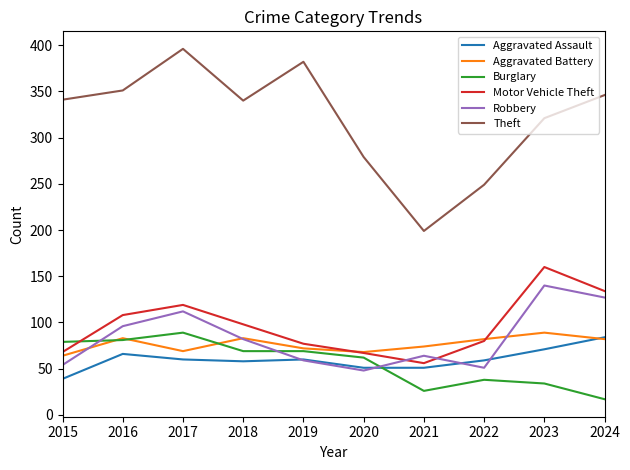

How many lines are shown in the chart?

6